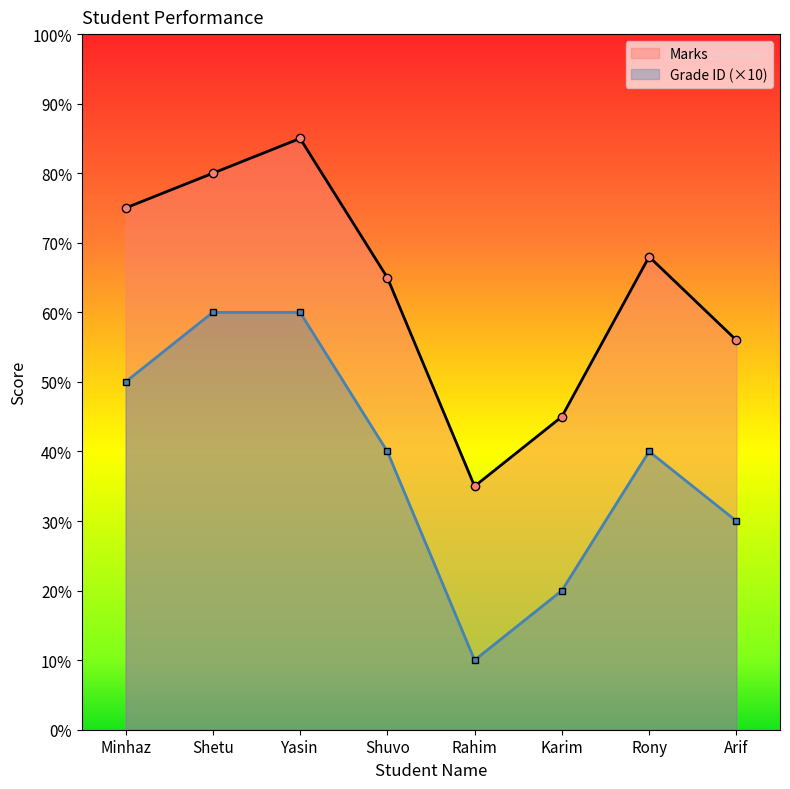

At which label does Grade_ID first exceed 40?

Minhaz